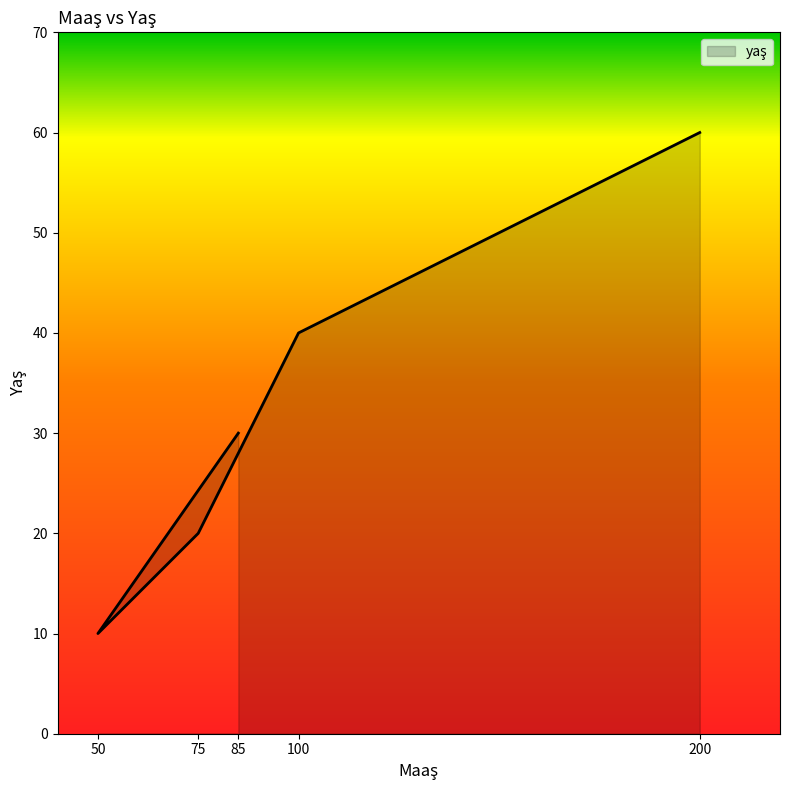

Reading left to right, transcribe all the data shown in this chart.

30	10	20	40	60